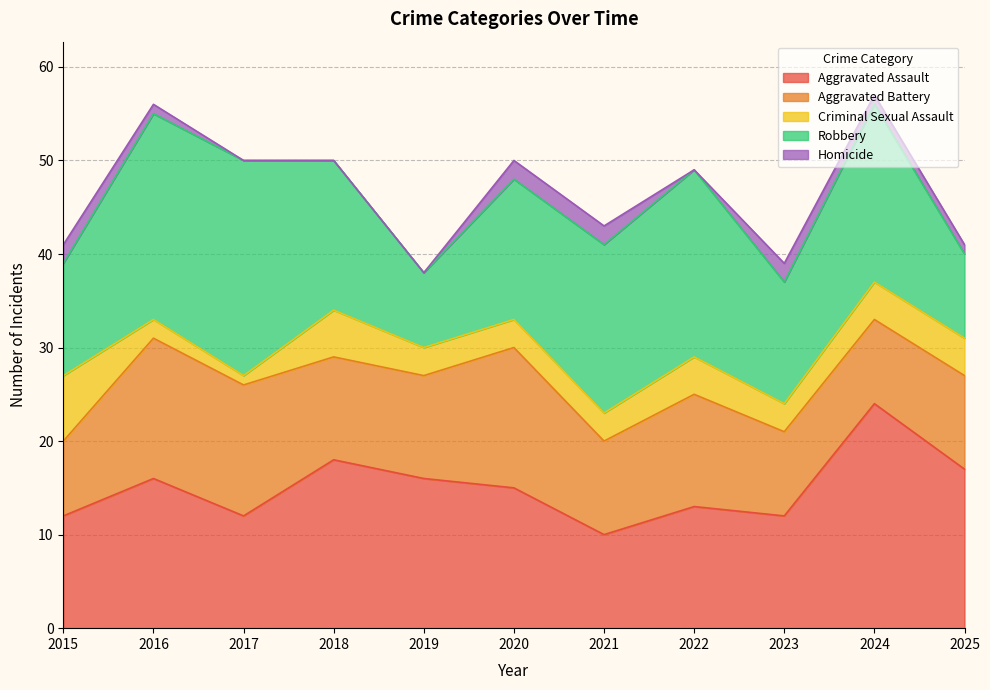

True or false: Aggravated Assault and Criminal Sexual Assault intersect in this chart.

False